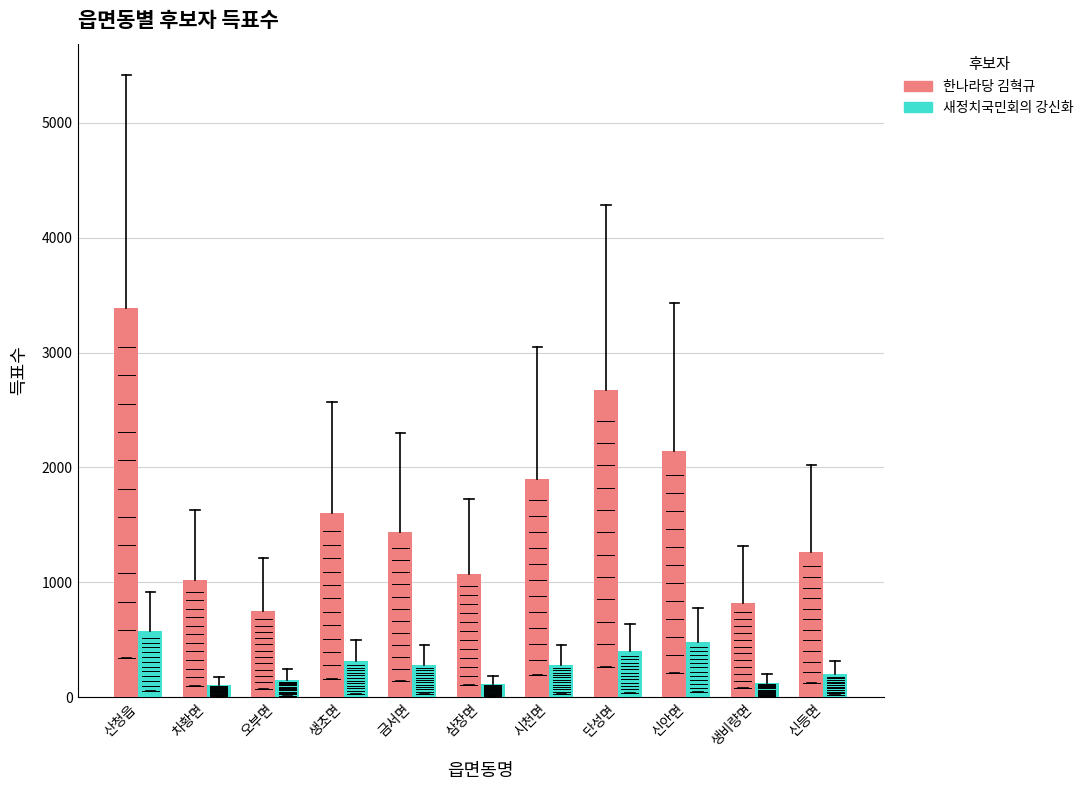

What is the spread (max minus min) of values at 금서면?

1158